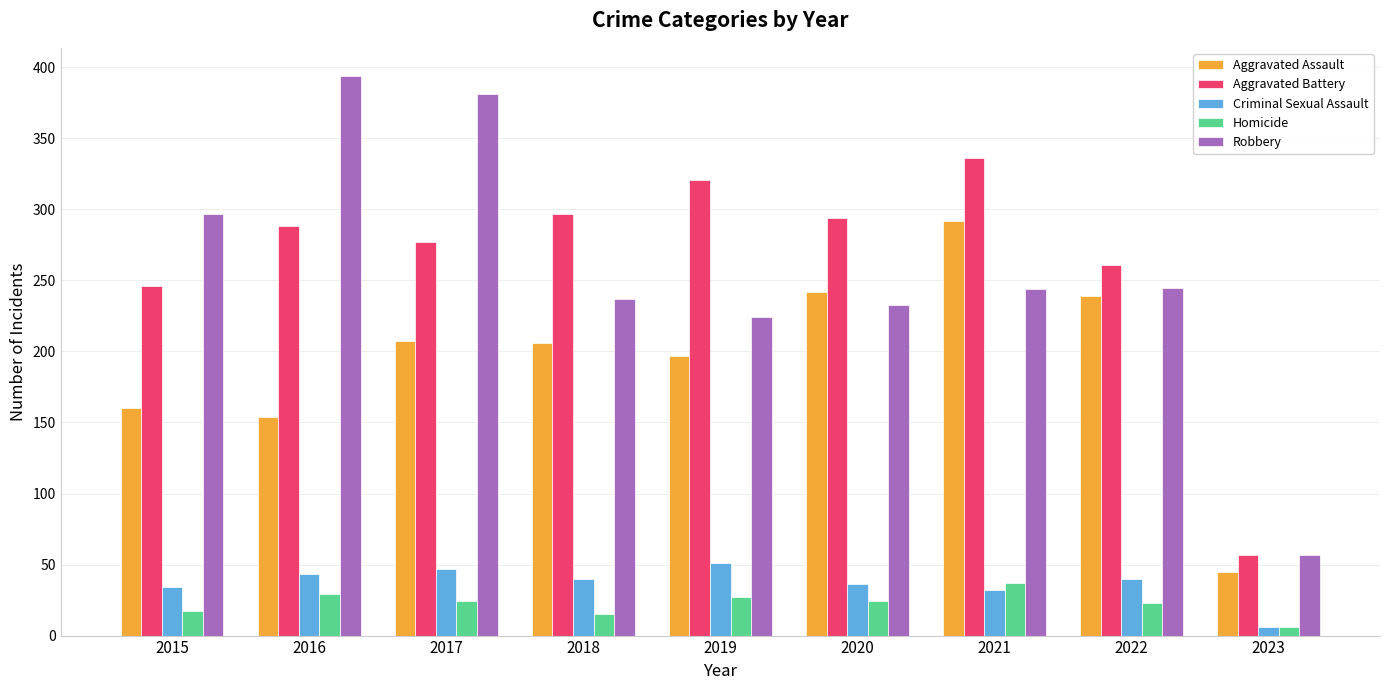

How many series are shown in this chart?

5